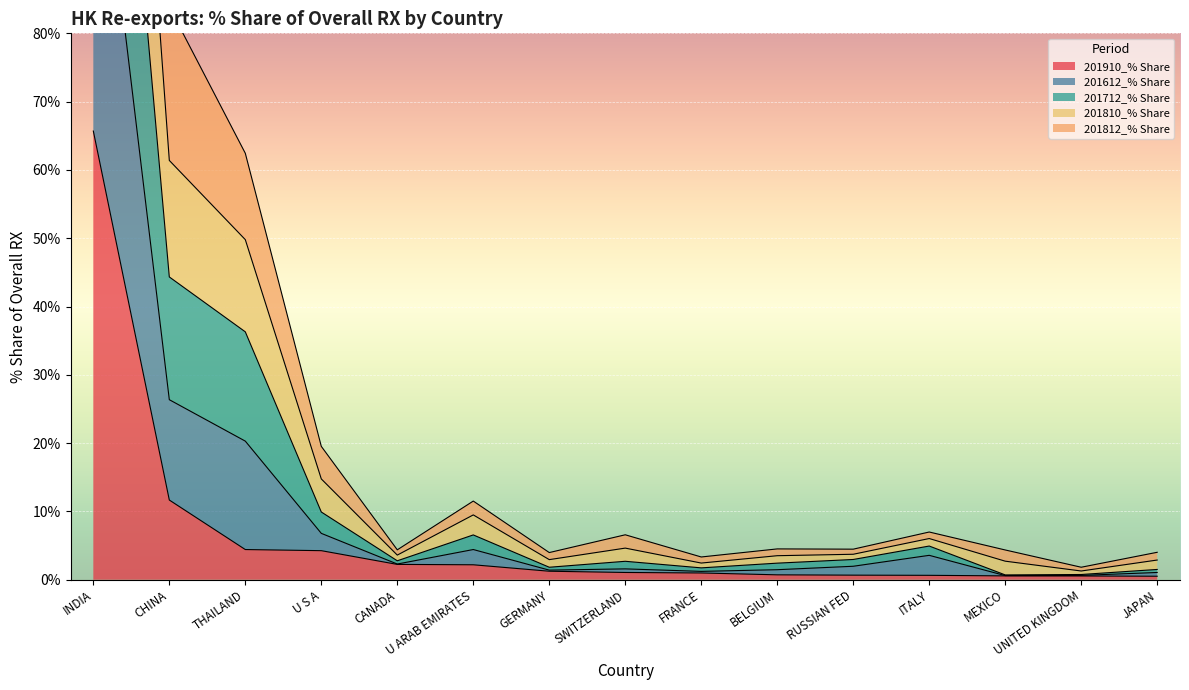

At how many categories does at least one series exceed 245?

1